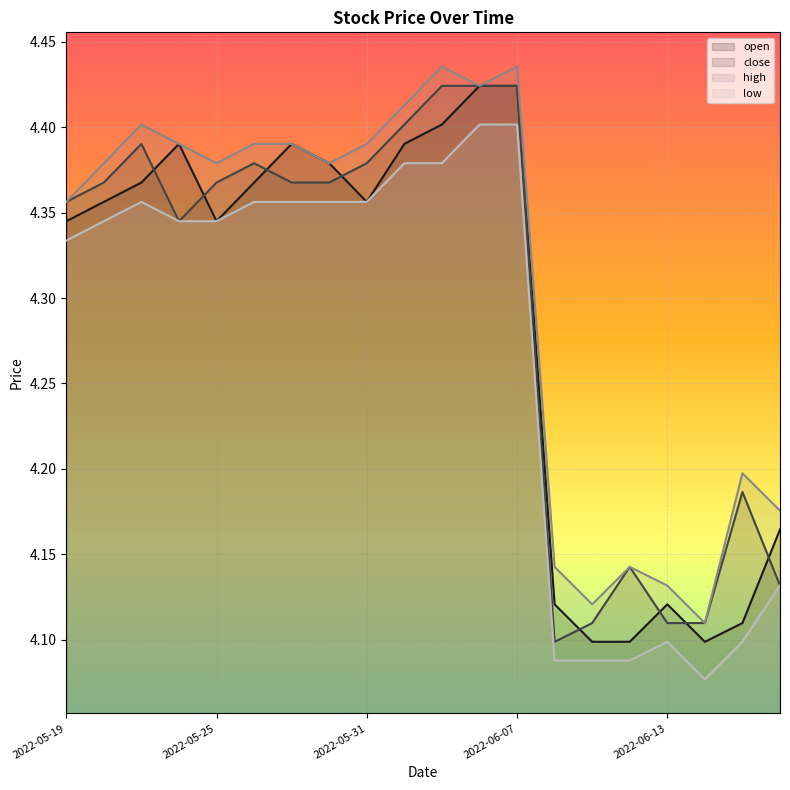

What is the difference between the second highest and minimum values in the close series?

0.3